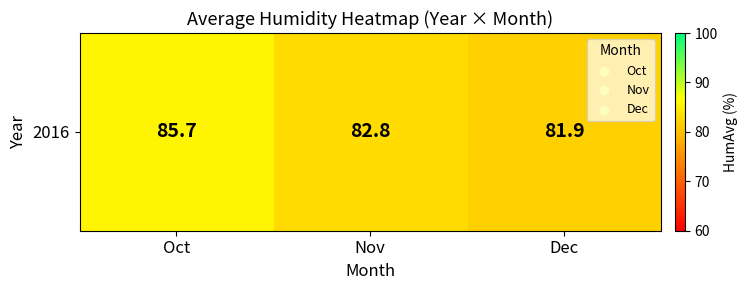

What is the difference between the second highest and minimum values?

1.0